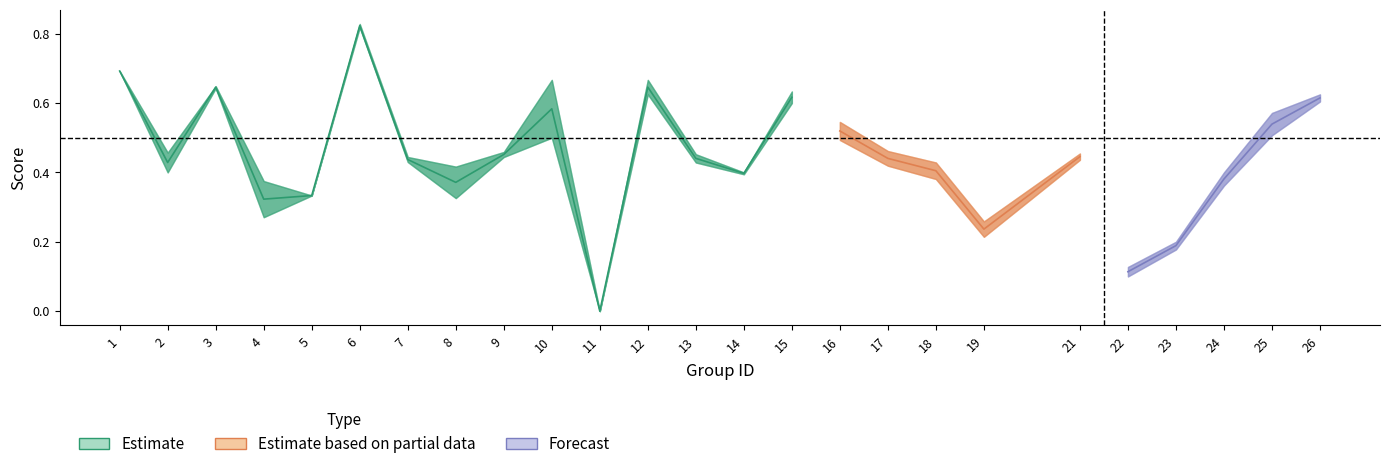

Read the f1 value at 17.

0.4